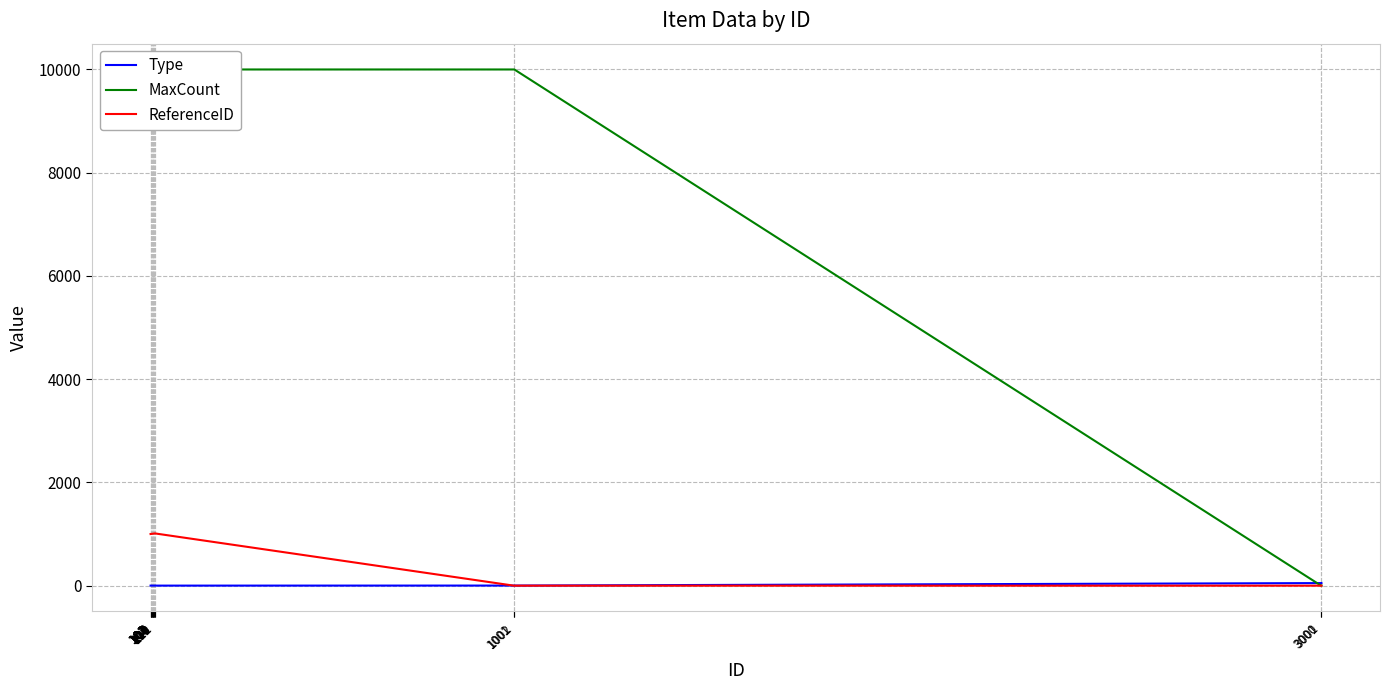

How many data points does each series have?

16